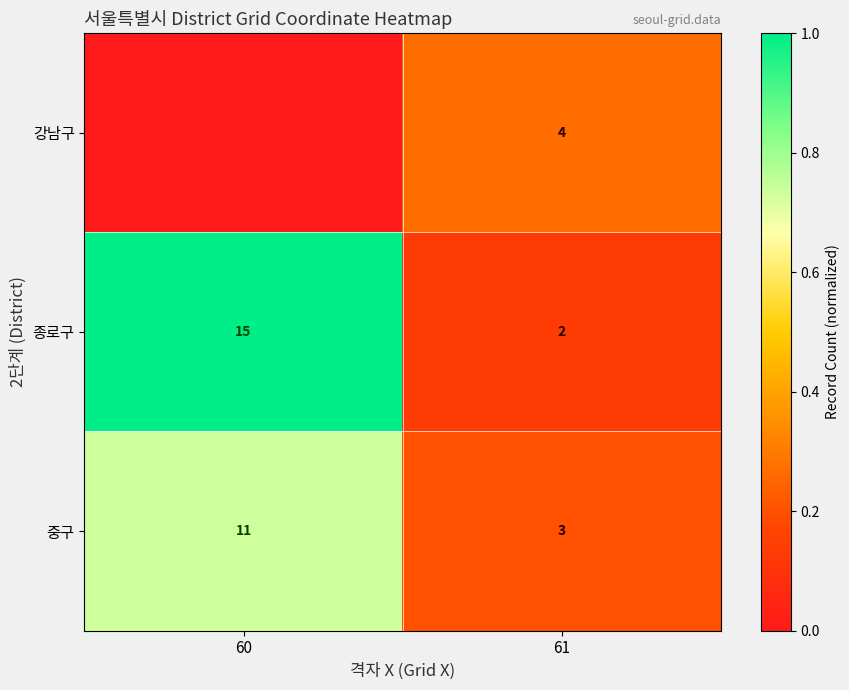

What is the spread (max minus min) of values at 61?

2